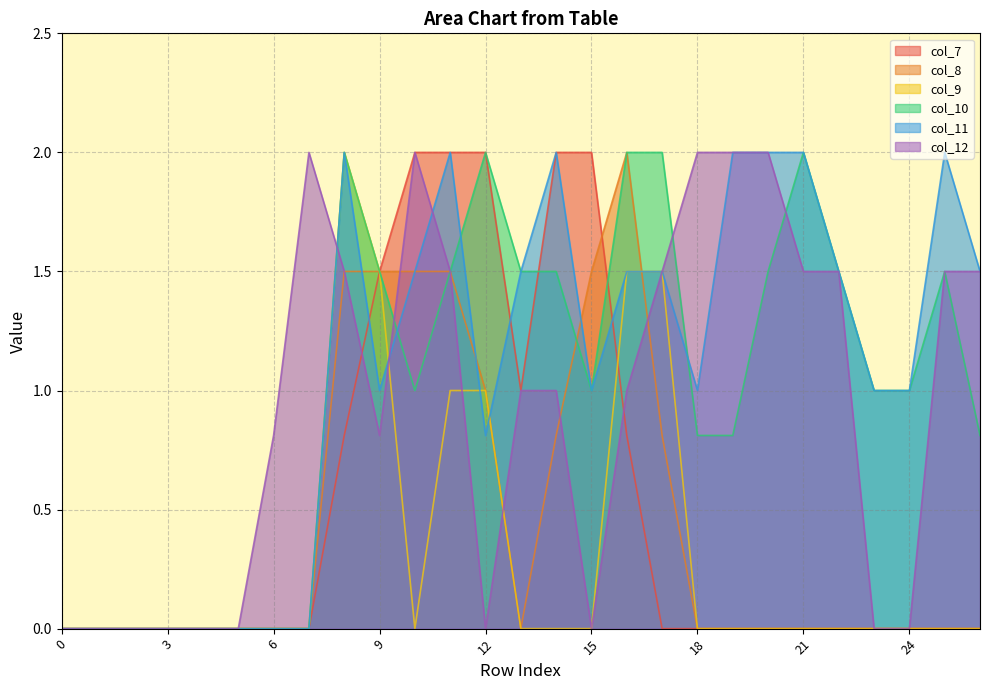

Between 1 and 23, which is larger?

1